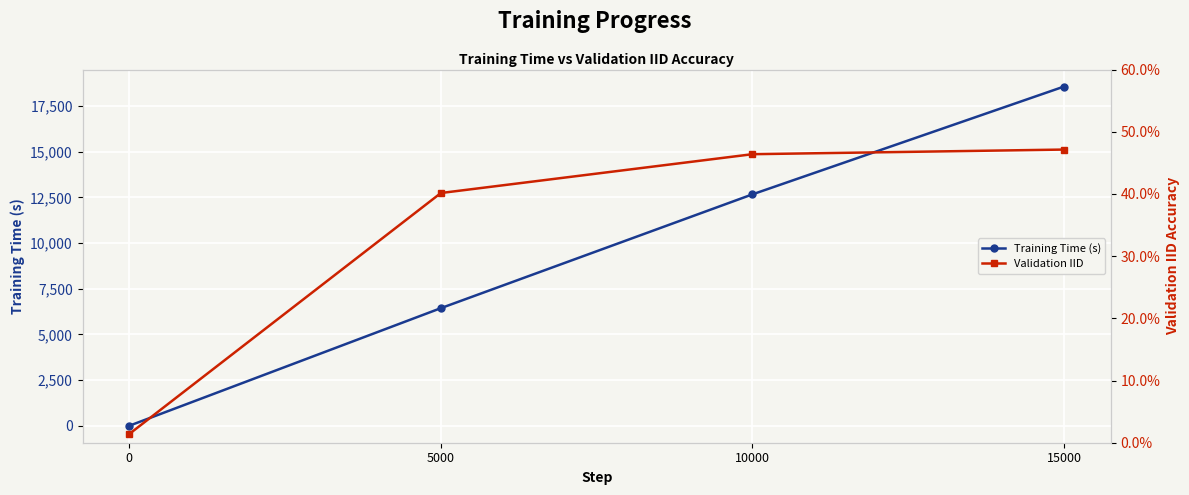

What is the difference between the highest and lowest values at 5000?

6435.6